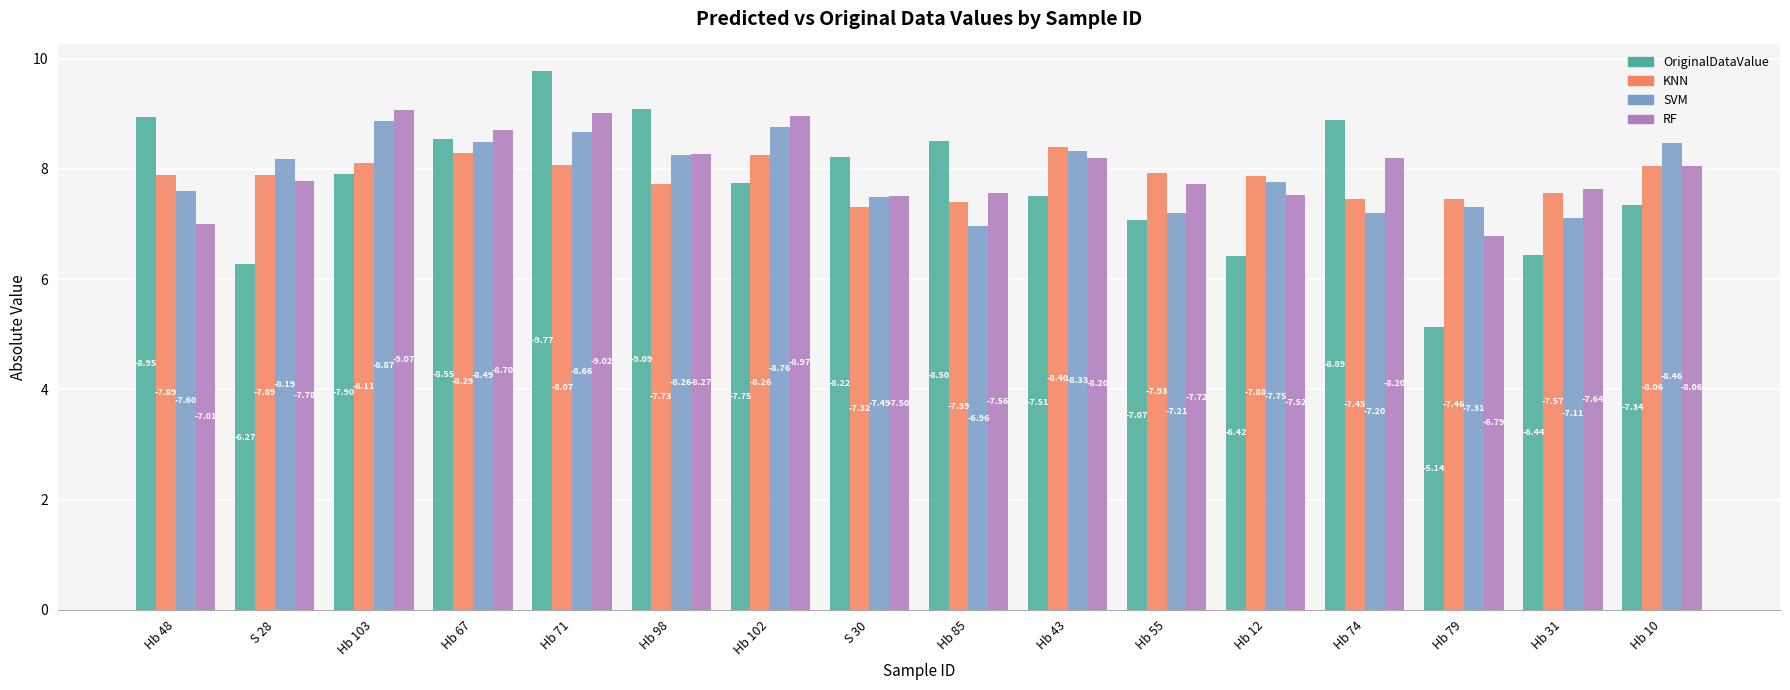

What is the difference between the maximum and second lowest values in the OriginalDataValue series?

3.5